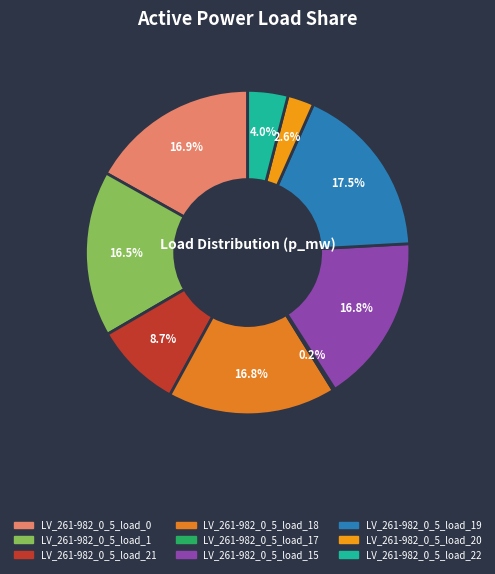

How many slices are in this pie chart?

9